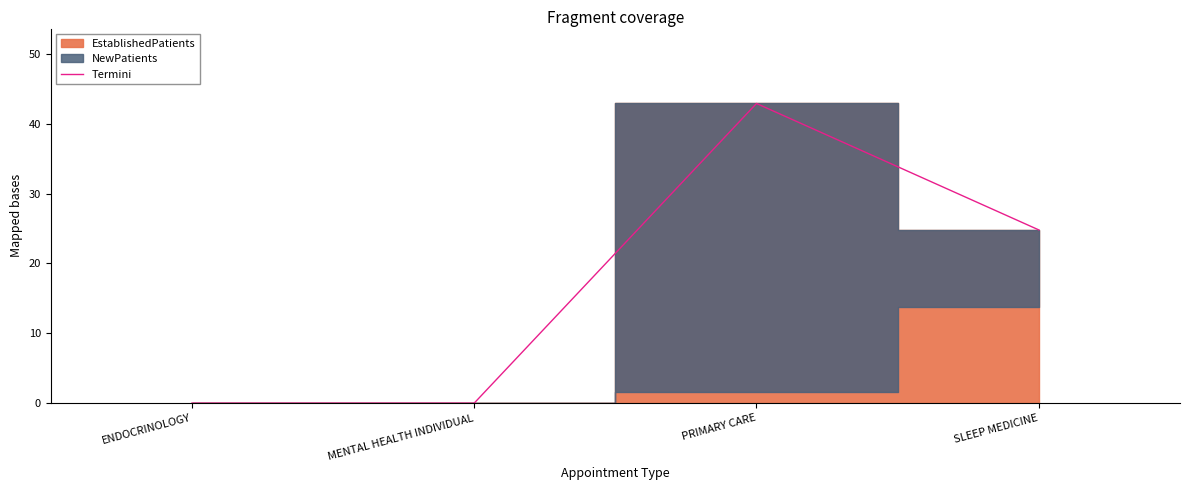

The chart shows a value of 11.1 at PRIMARY CARE. True or false?

False